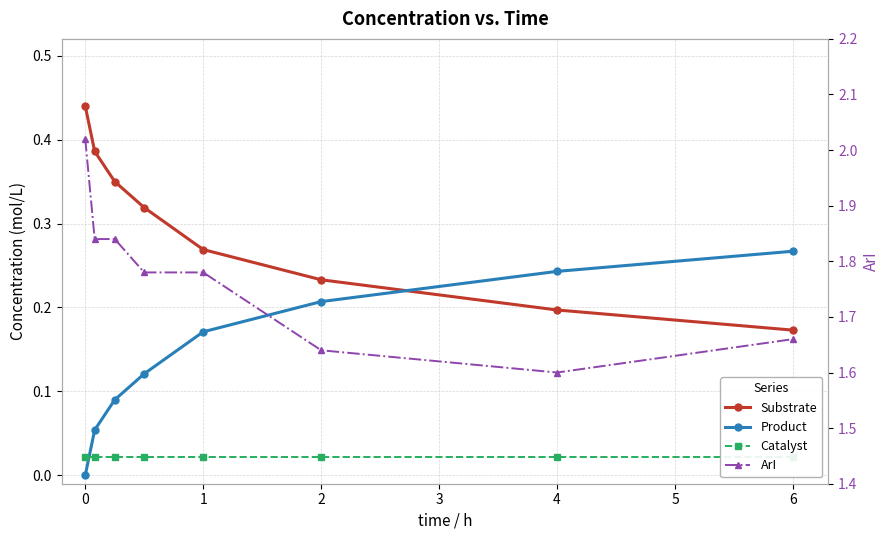

What is the label of the 8th point from the left?

6